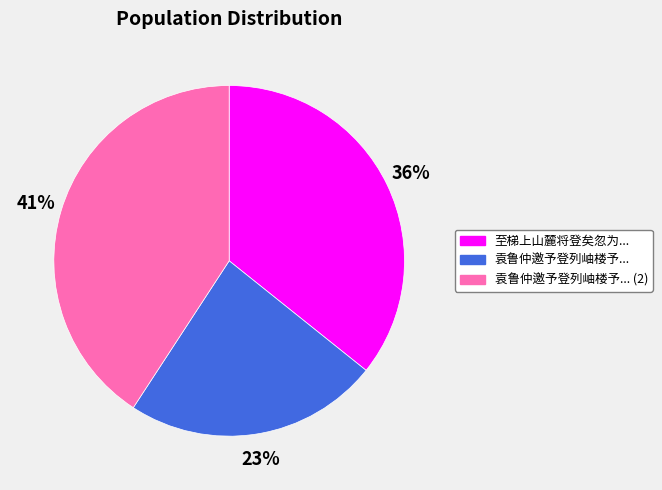

How many segments does this pie chart have?

3